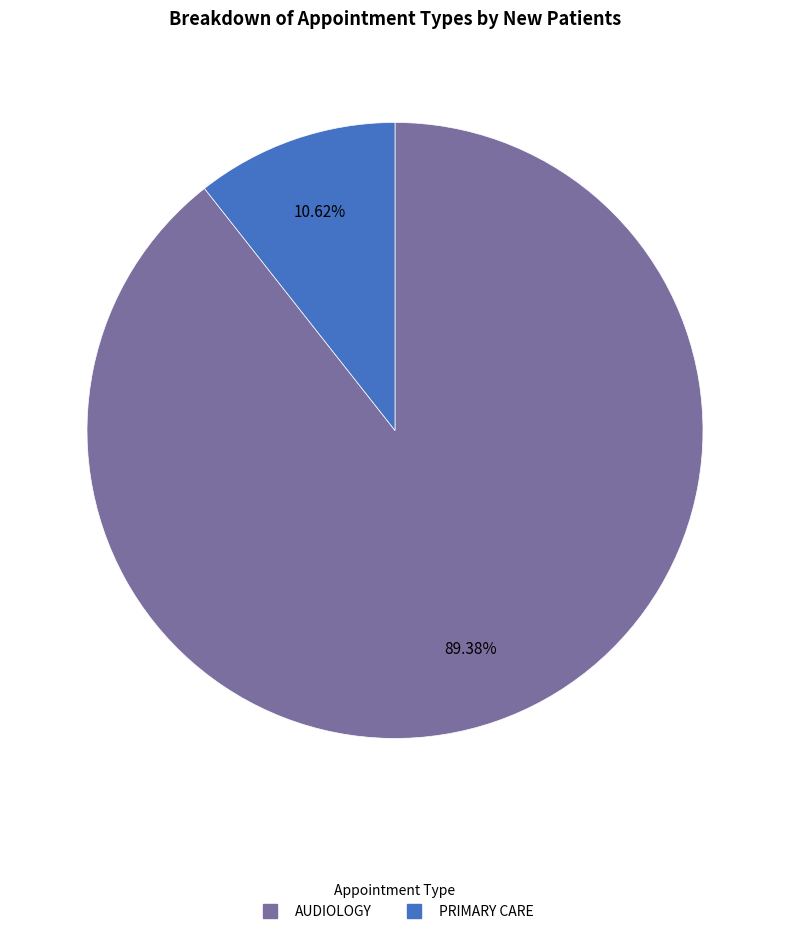

What is the majority slice?

AUDIOLOGY